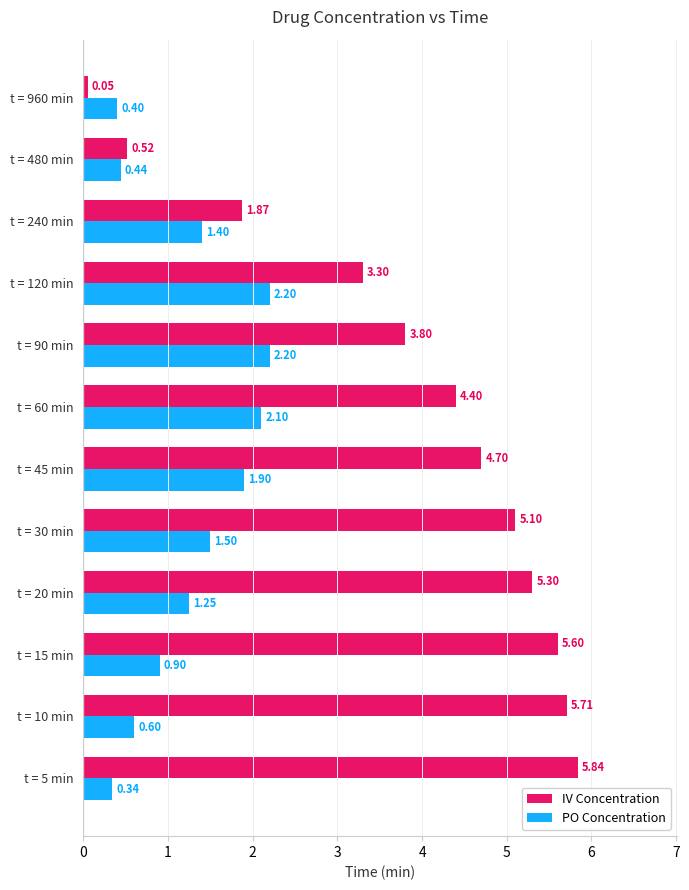

What is the average value of the PO Concentration series?

1.3